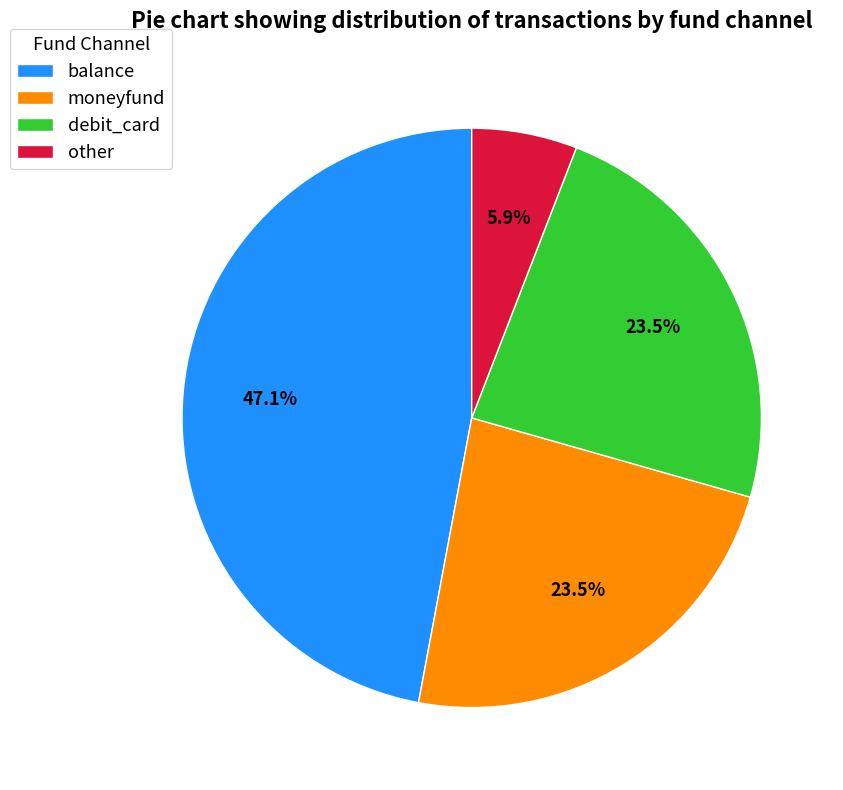

Which category has the biggest portion of the pie?

balance